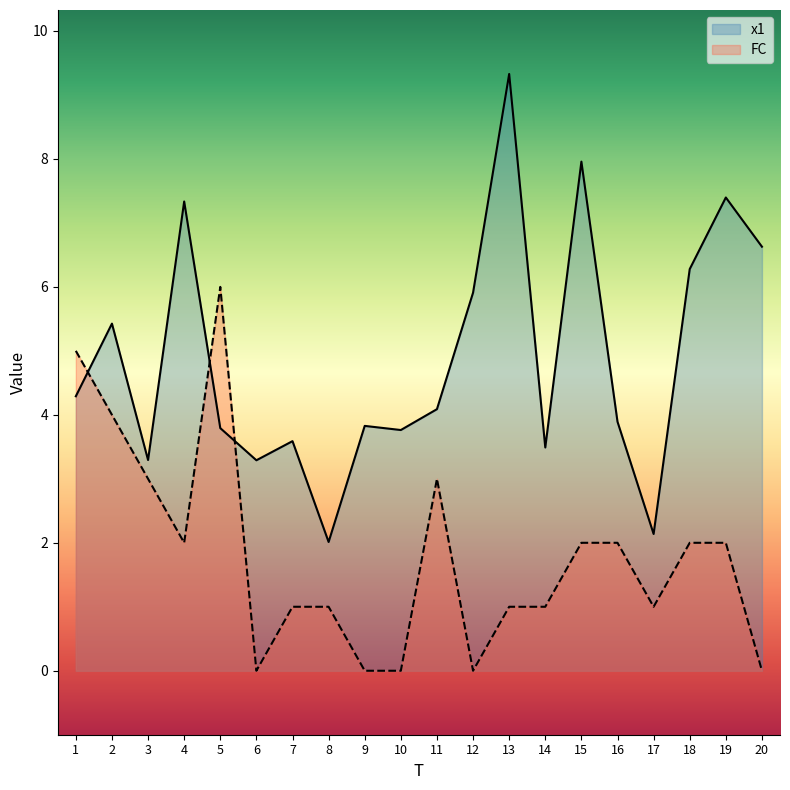

The x1 series shows 3.3 at 6. True or false?

True